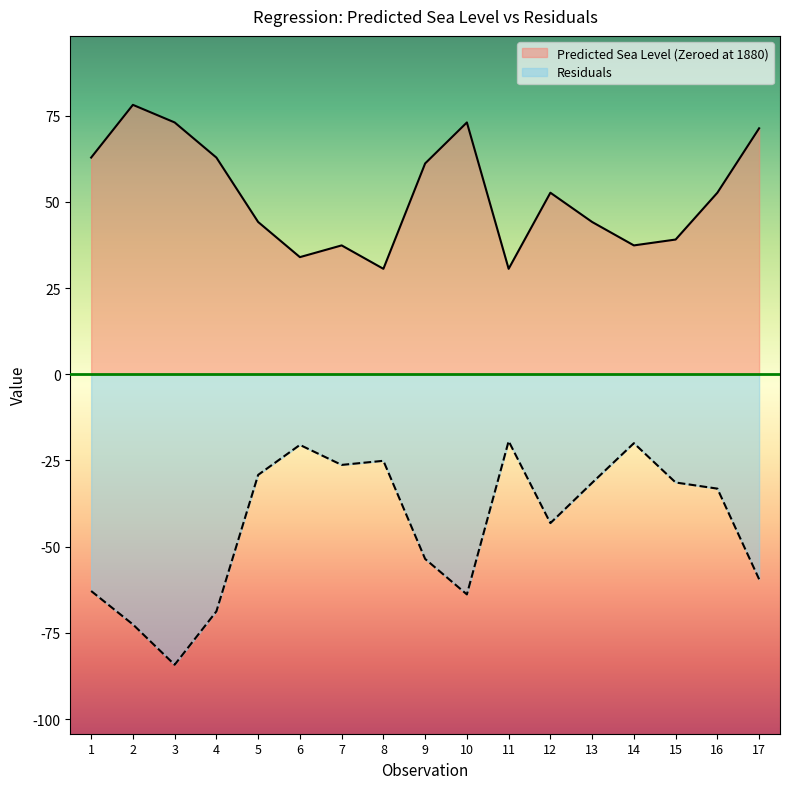

Reading left to right, transcribe all the data shown in this chart.

Predicted Sea Level (Zeroed at 1880): 62.9	78.1	73.0	62.9	44.2	34.0	37.4	30.6	61.1	73.0	30.6	52.7	44.2	37.4	39.1	52.7	71.3
Residuals: -62.9	-72.5	-84.2	-68.8	-29.2	-20.5	-26.3	-25.1	-53.5	-63.8	-19.4	-43.2	-31.5	-20.0	-31.4	-33.2	-59.4